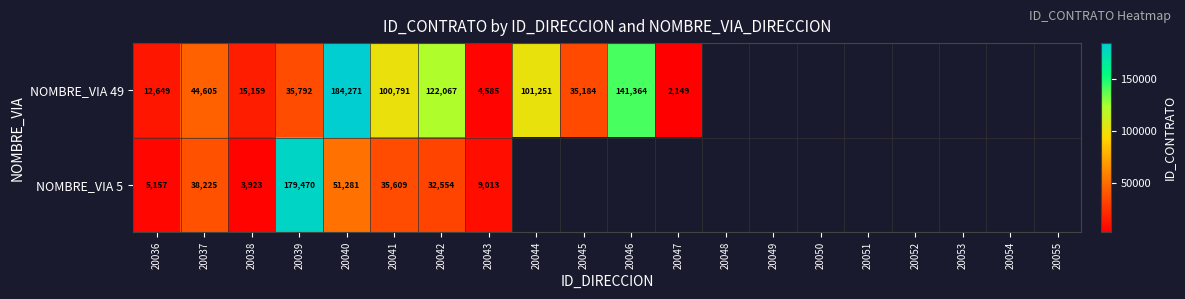

The value of NOMBRE_VIA 5 at 20036 is 5157. True or false?

True